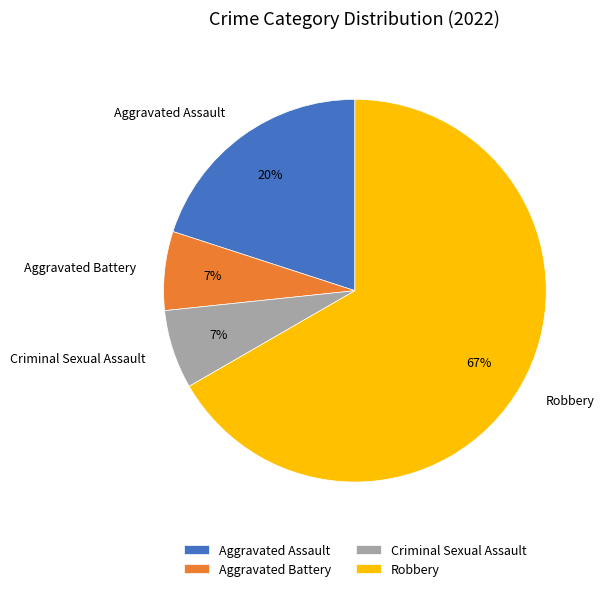

Which has a higher value, Robbery or Aggravated Assault?

Robbery